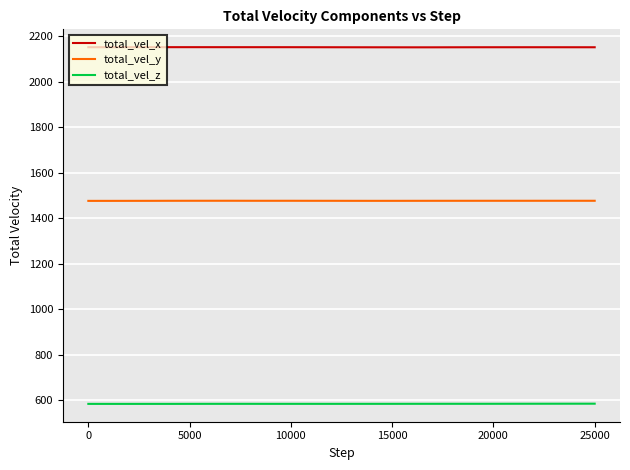

True or false: total_vel_y and total_vel_x cross at least once.

False